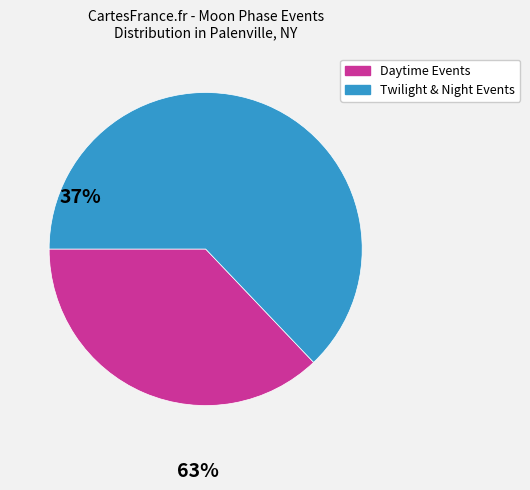

Is there a majority slice in this chart?

Yes